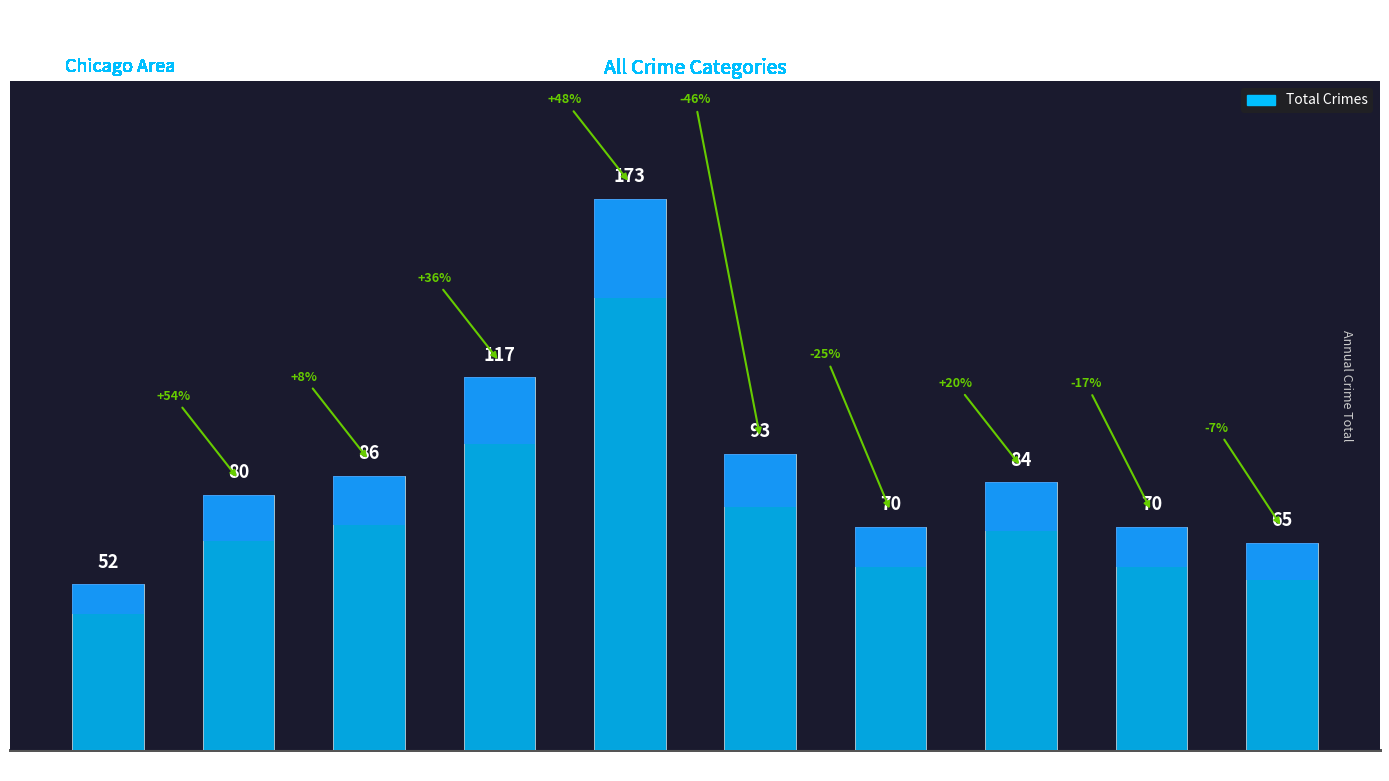

Reading left to right, what are all the values shown in this chart?

2015=52	2016=80	2017=86	2018=117	2019=173	2020=93	2021=70	2022=84	2023=70	2024=65